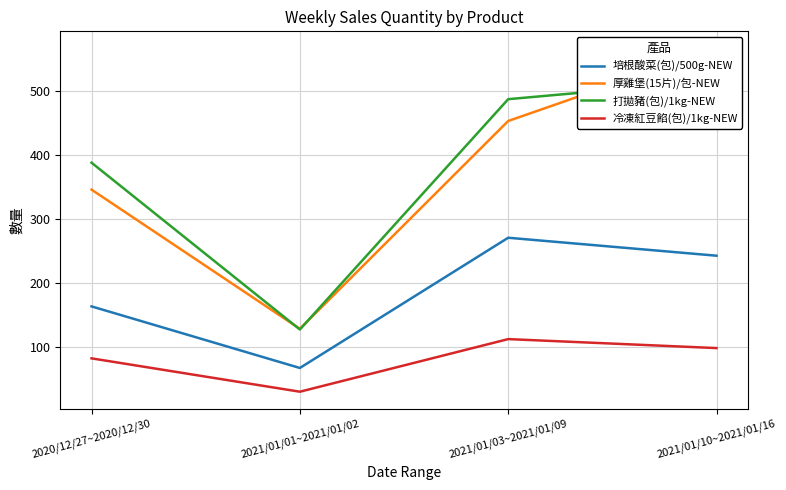

True or false: 冷凍紅豆餡(包)/1kg-NEW and 厚雞堡(15片)/包-NEW intersect in this chart.

False